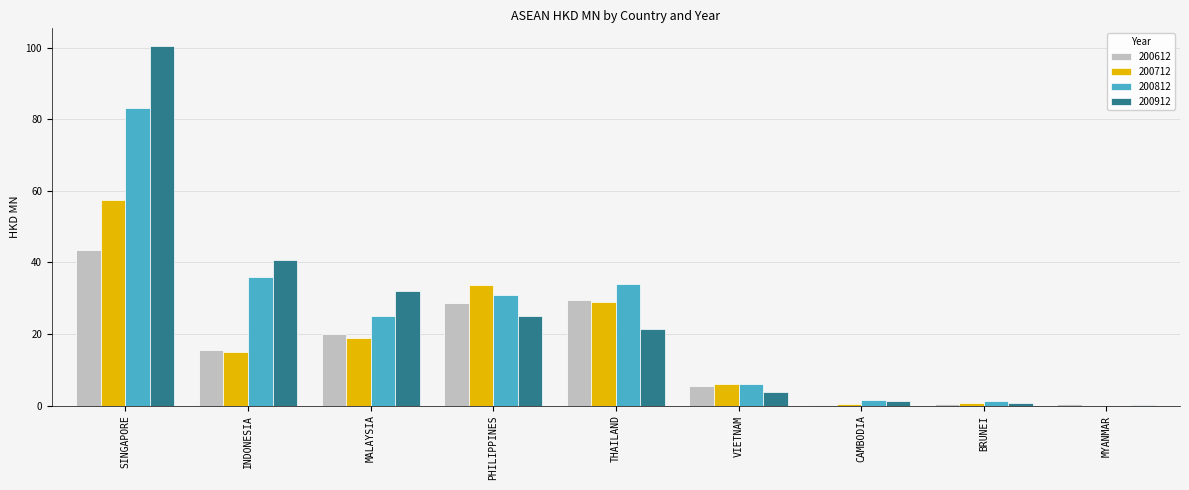

Are the bars horizontal?

No